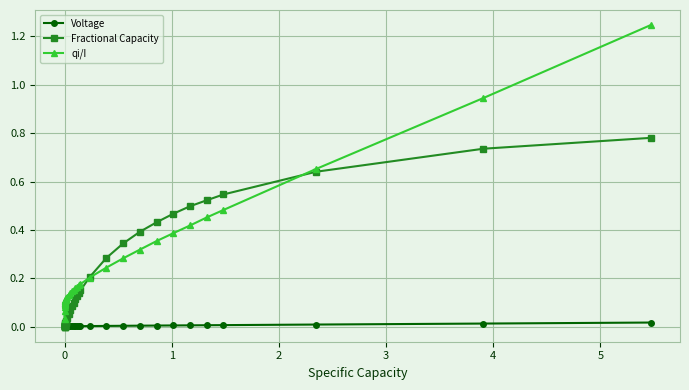

True or false: Voltage and qi/I cross at least once.

False